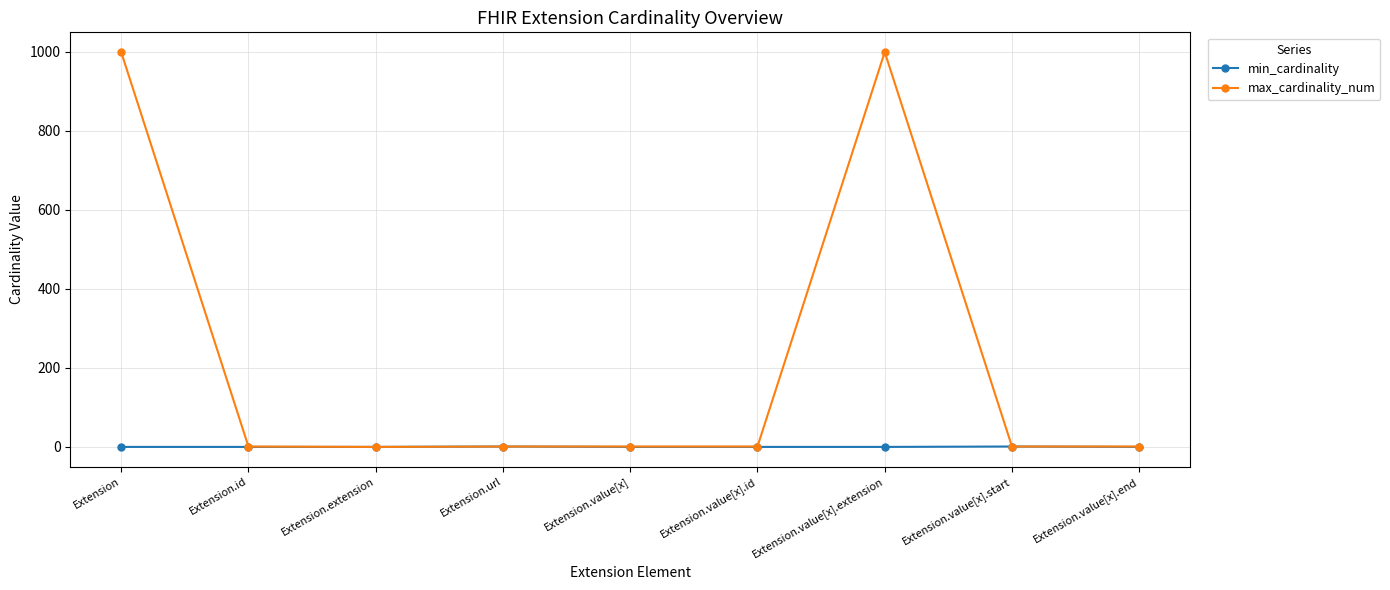

True or false: max_cardinality_num has more than 0 points higher than both neighbors.

True